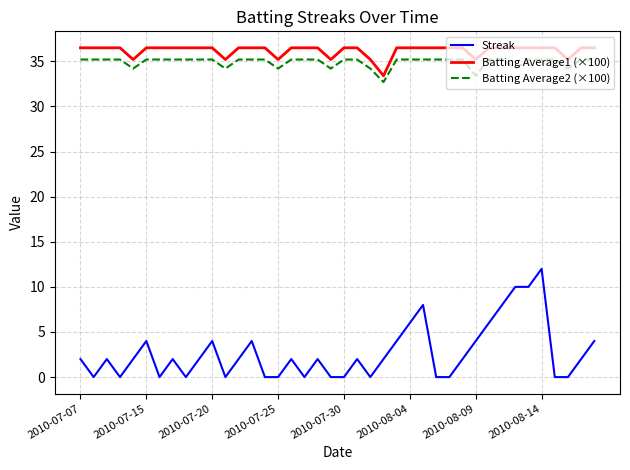

True or false: Streak and Batting Average1 (×100) intersect in this chart.

False